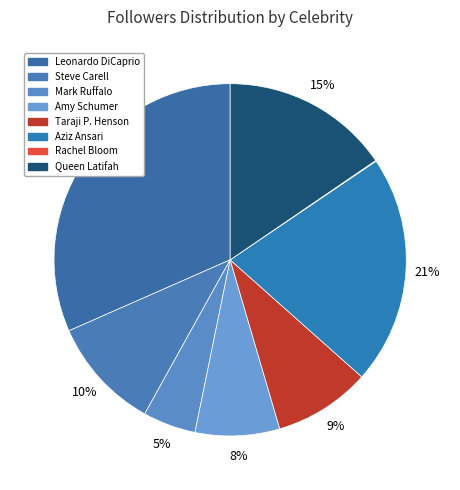

To the nearest percent, what is the average slice percentage?

12%